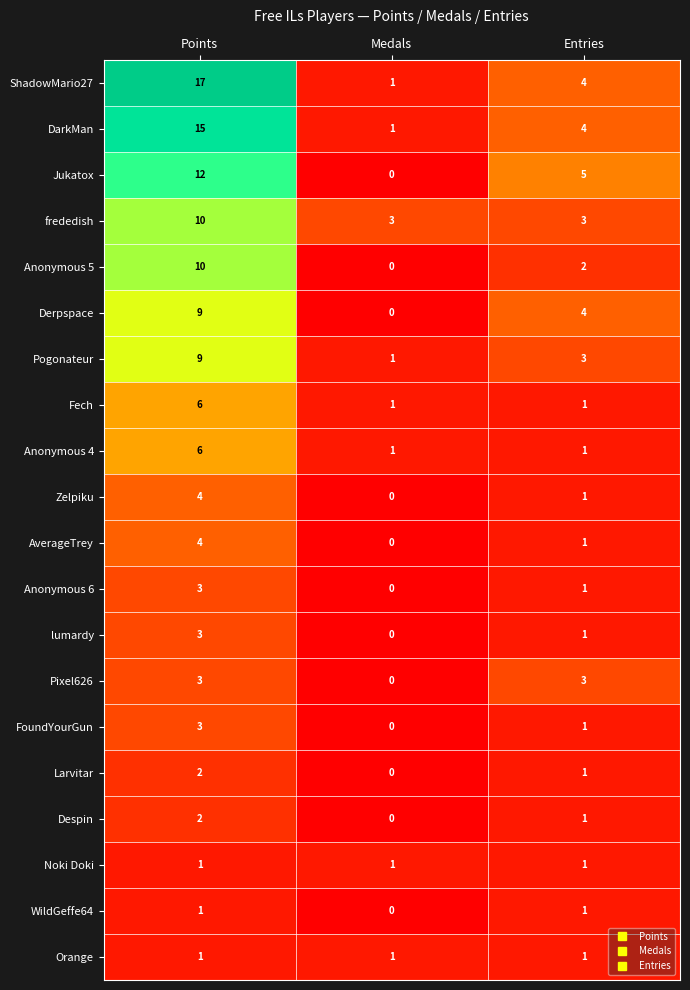

What is the total value across all series at Entries?

40